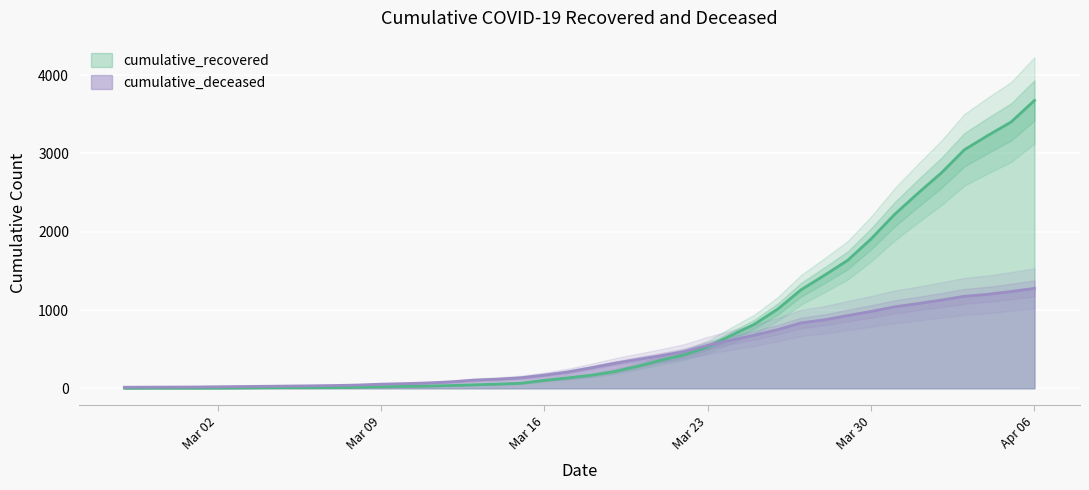

What is the sum of all cumulative_deceased values?

17463